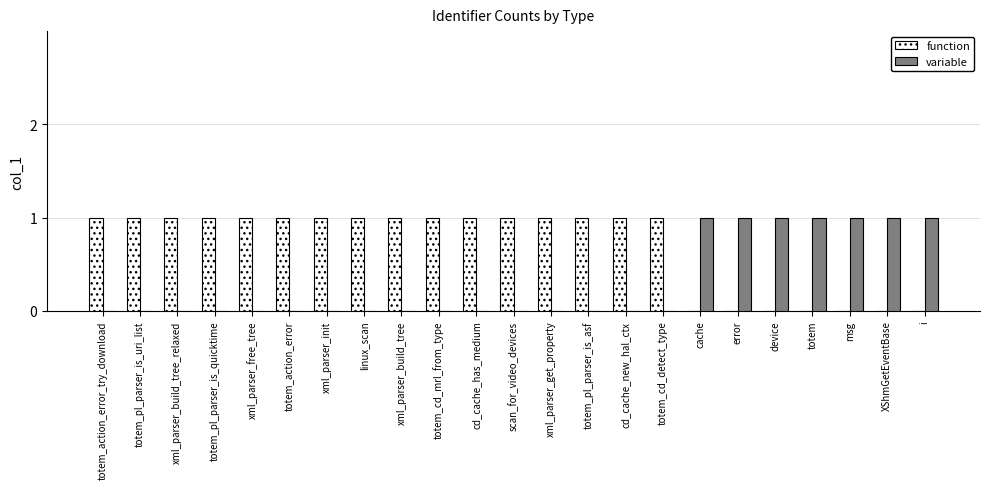

Which series has the largest total across all categories?

function